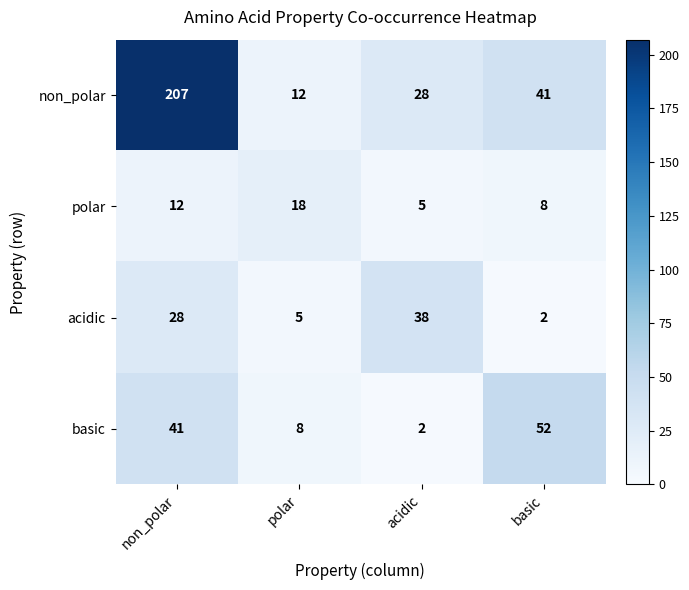

What is the greatest value displayed?

207